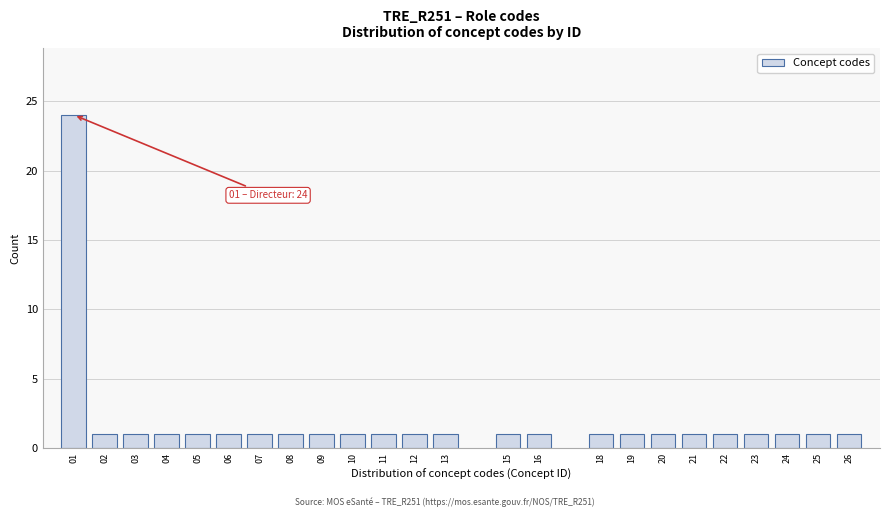

Reading right to left, transcribe all the data shown in this chart.

26=1	25=1	24=1	23=1	22=1	21=1	20=1	19=1	18=1	16=1	15=1	13=1	12=1	11=1	10=1	09=1	08=1	07=1	06=1	05=1	04=1	03=1	02=1	01=24